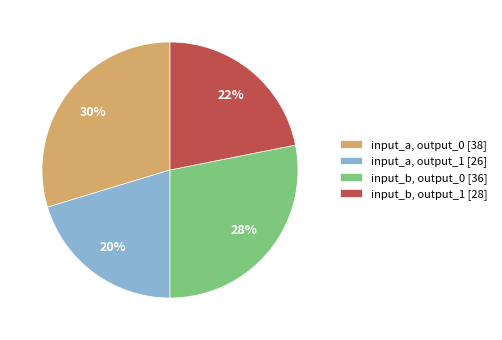

Is there a majority slice in this chart?

No